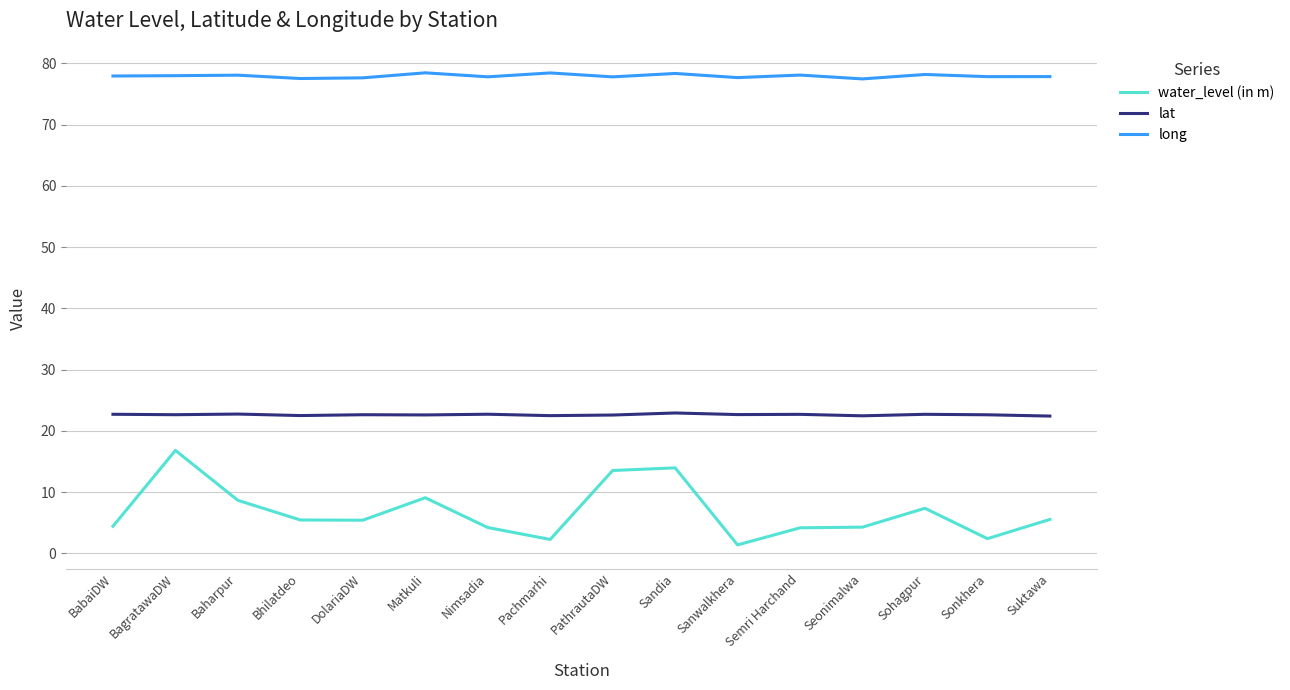

What is the sum of the lat values at Bhilatdeo and Baharpur?

45.2